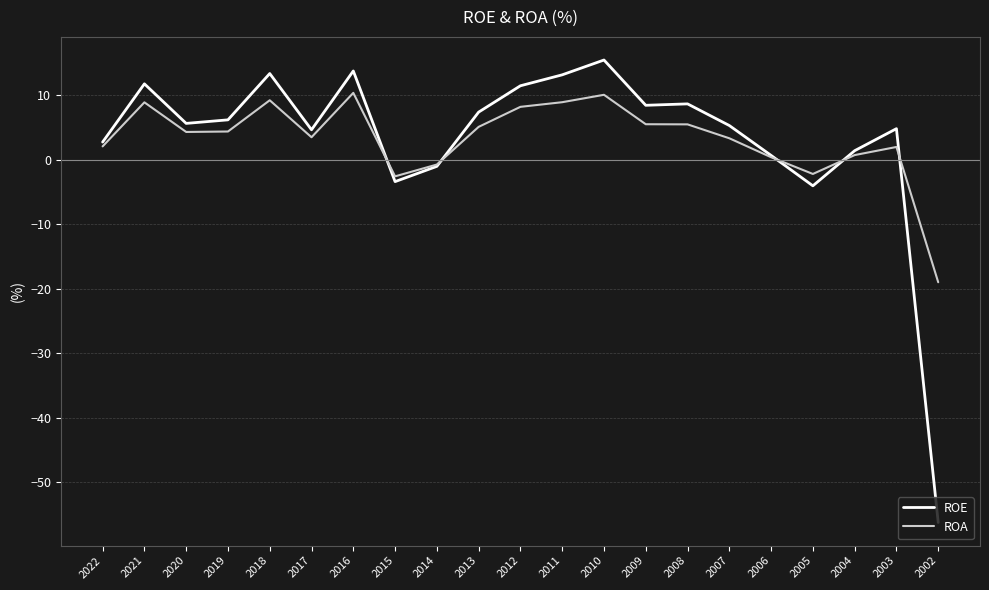

List the series in order of their peak value, lowest first.

ROA, ROE